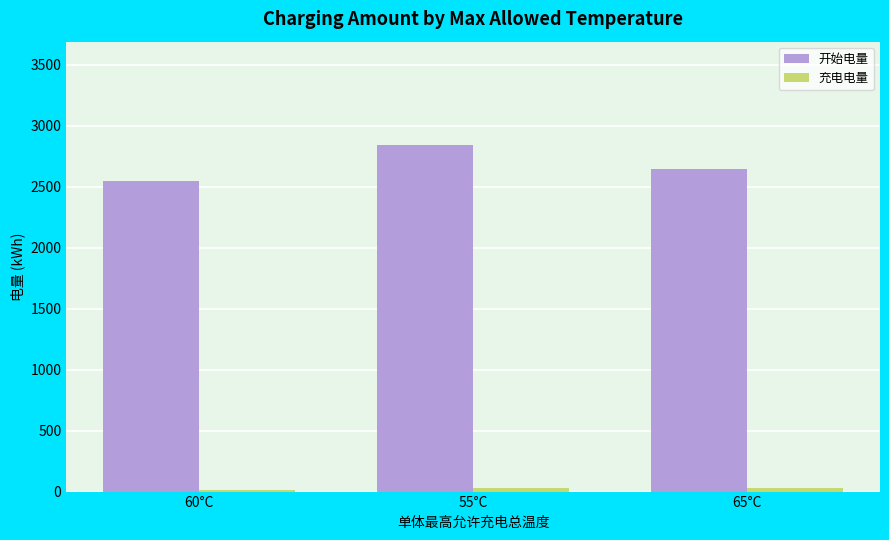

Rank the categories by 开始电量 value from highest to lowest.

55°C, 65°C, 60°C